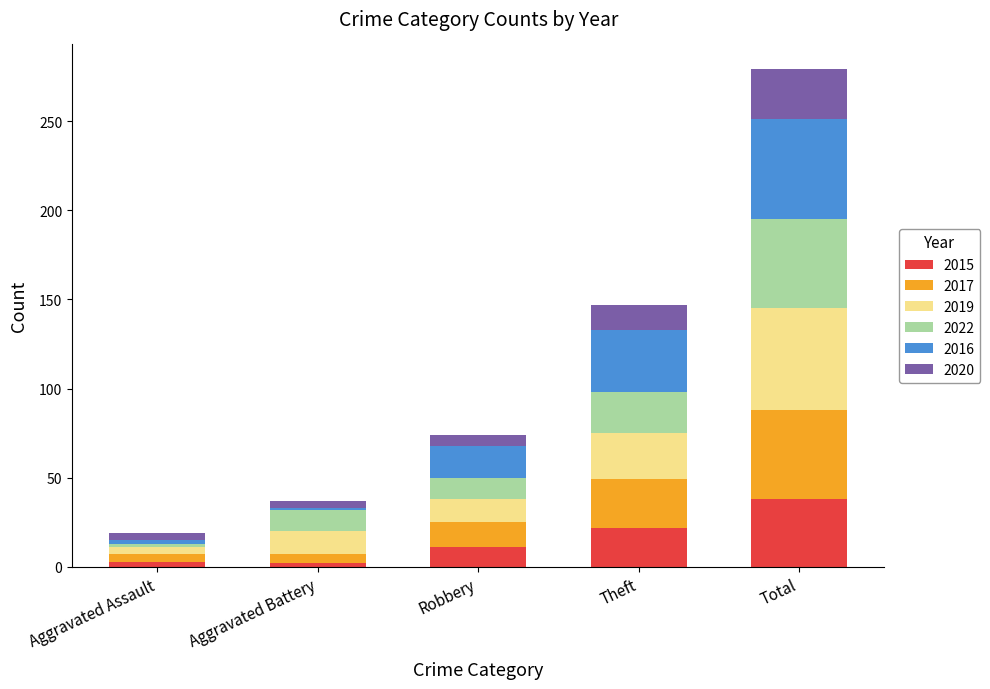

What is the maximum value for 2015?

38